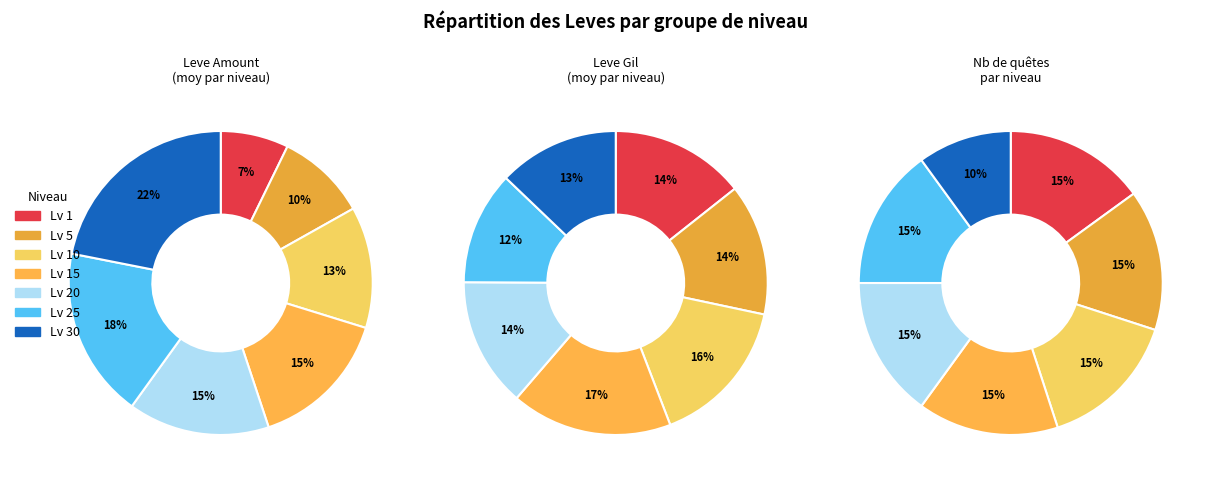

Is it true that 3 is 14% of the pie?

True